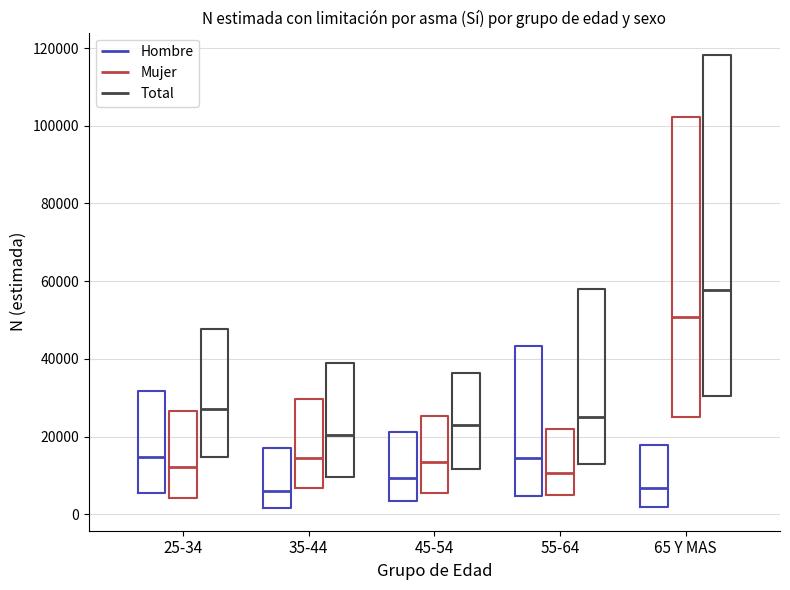

Which box's median line is the highest?

65 Y MAS (Total)